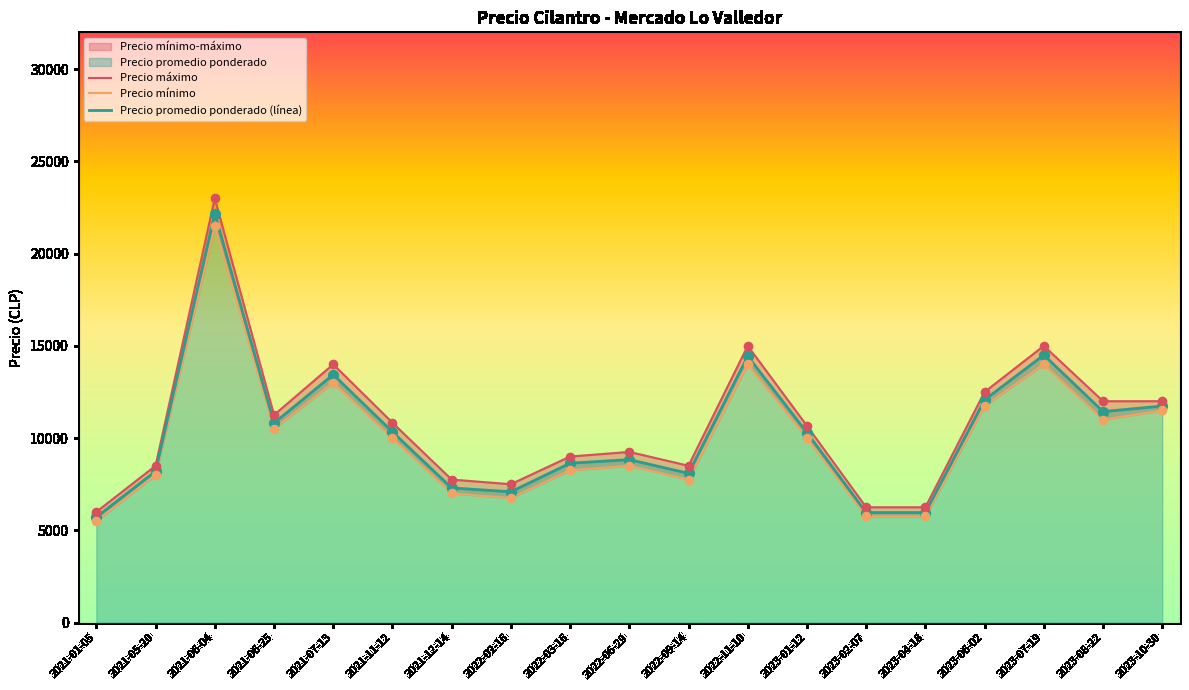

The value of Precio promedio ponderado (línea) at 2023-06-02 is 20833.8. True or false?

False